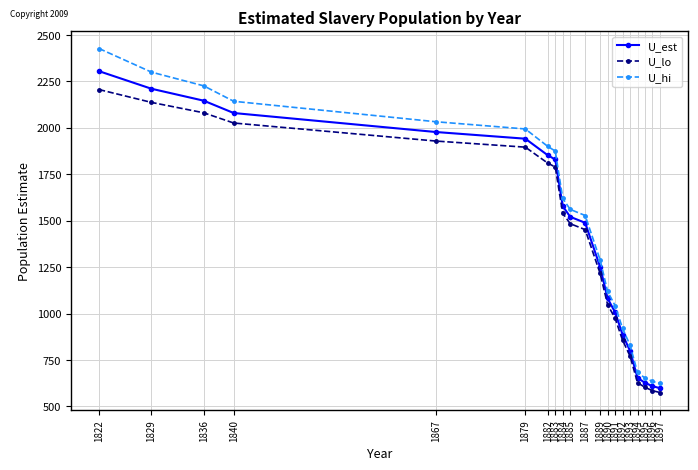

What is the highest value of the U_est series?

2305.0